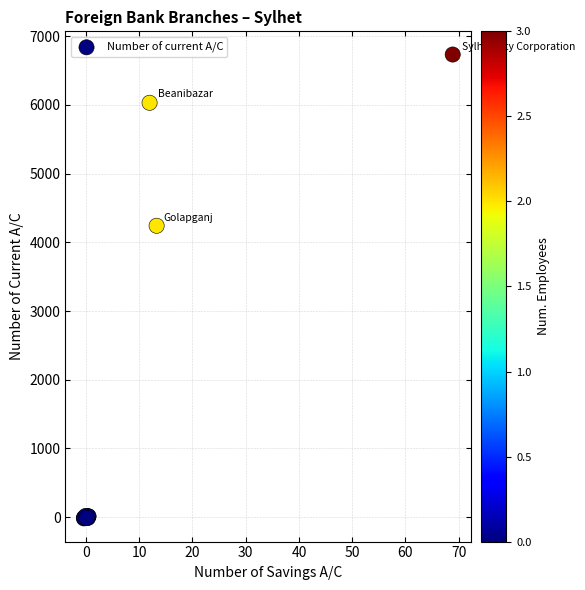

What Y value in the scatter plot is closest to 3357?

4240.3